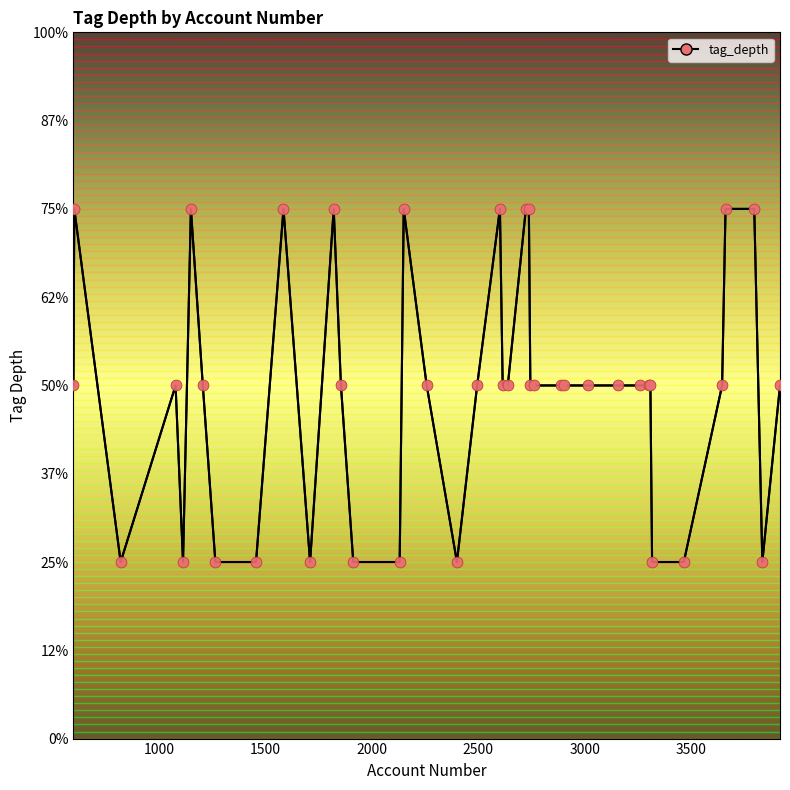

Which has a higher value, 2257 or 2614?

2257